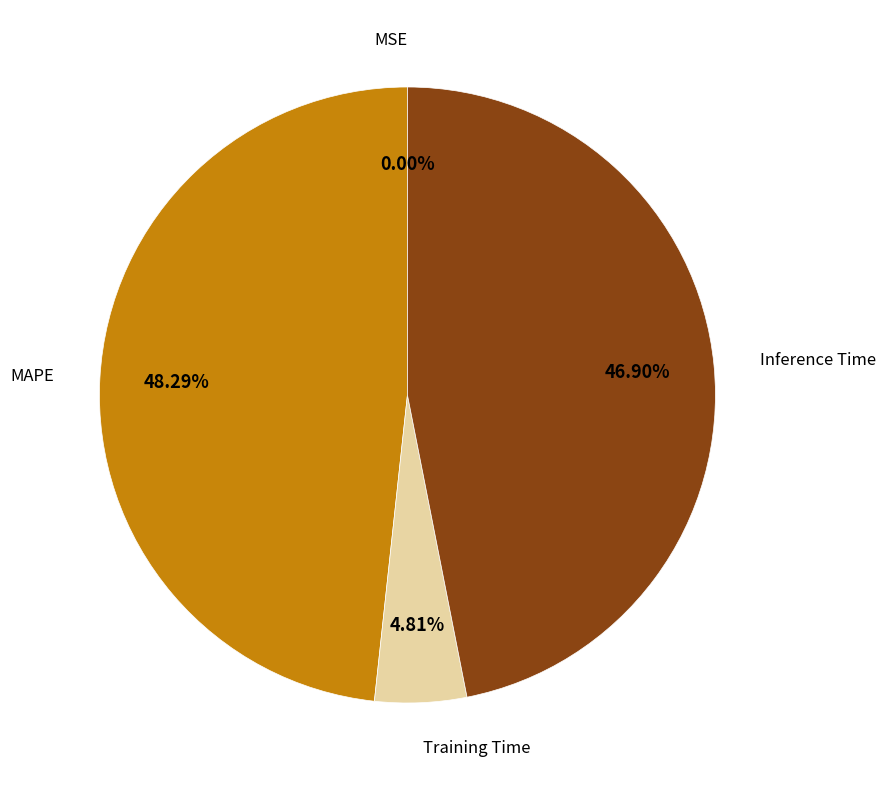

Does any single category account for the majority?

No